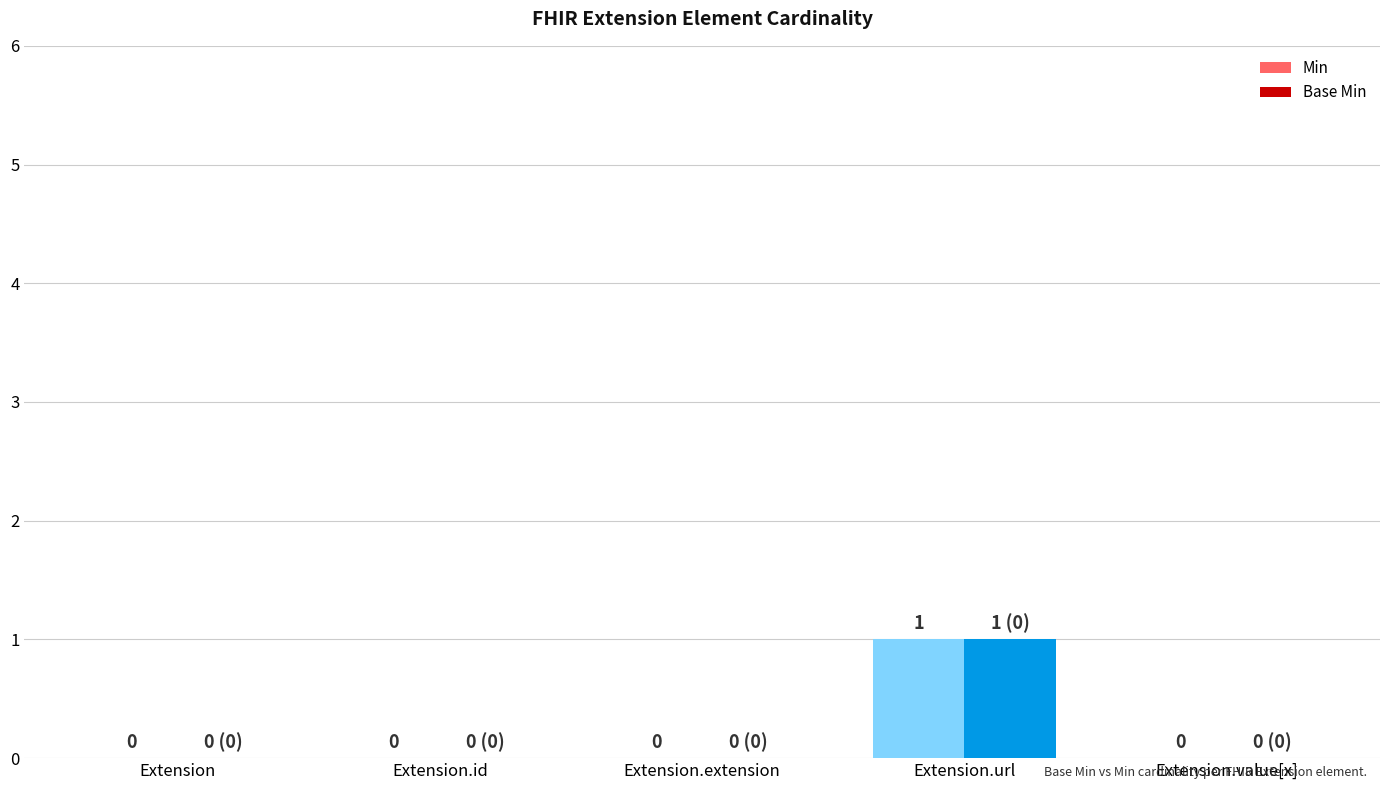

The Base Min series shows 0 at Extension.id. True or false?

True